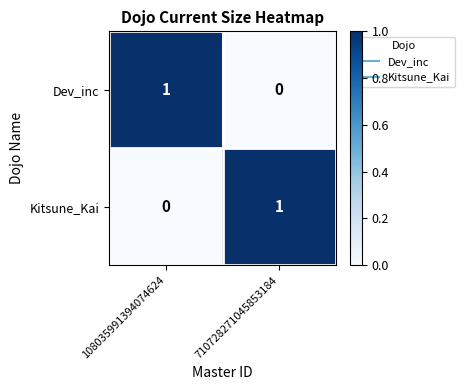

Where is Kitsune_Kai nearest to the value 0?

108035991394074624